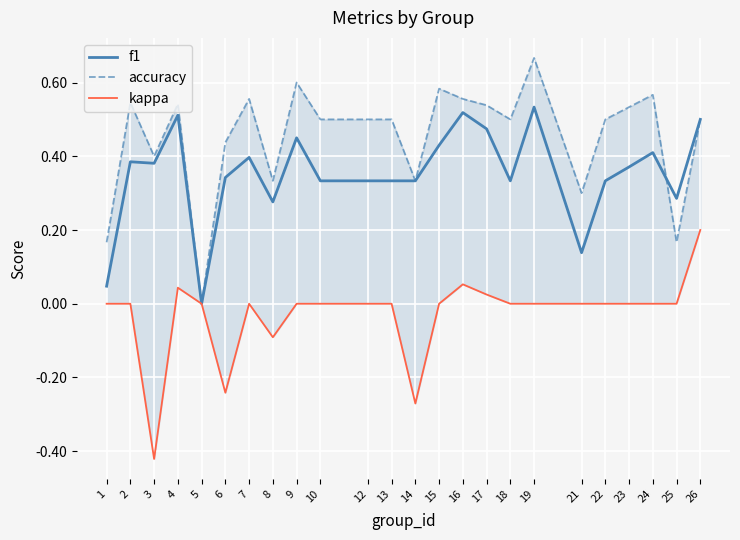

Is this an area chart (filled region under the line)?

No